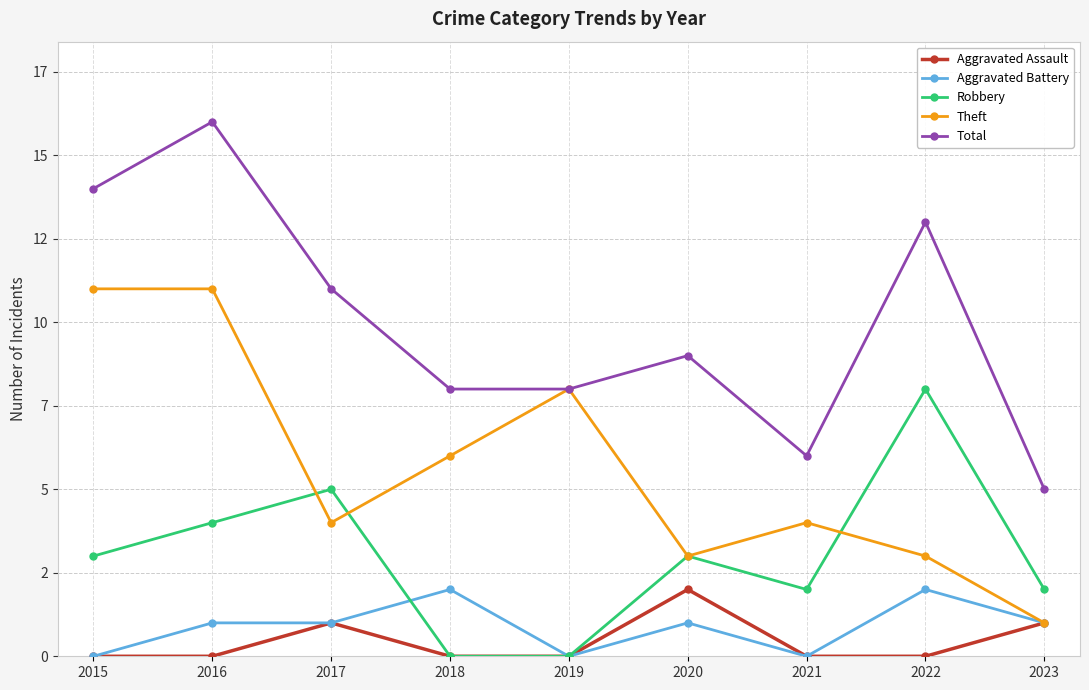

List the series in order of their peak value, highest first.

Total, Theft, Robbery, Aggravated Assault, Aggravated Battery